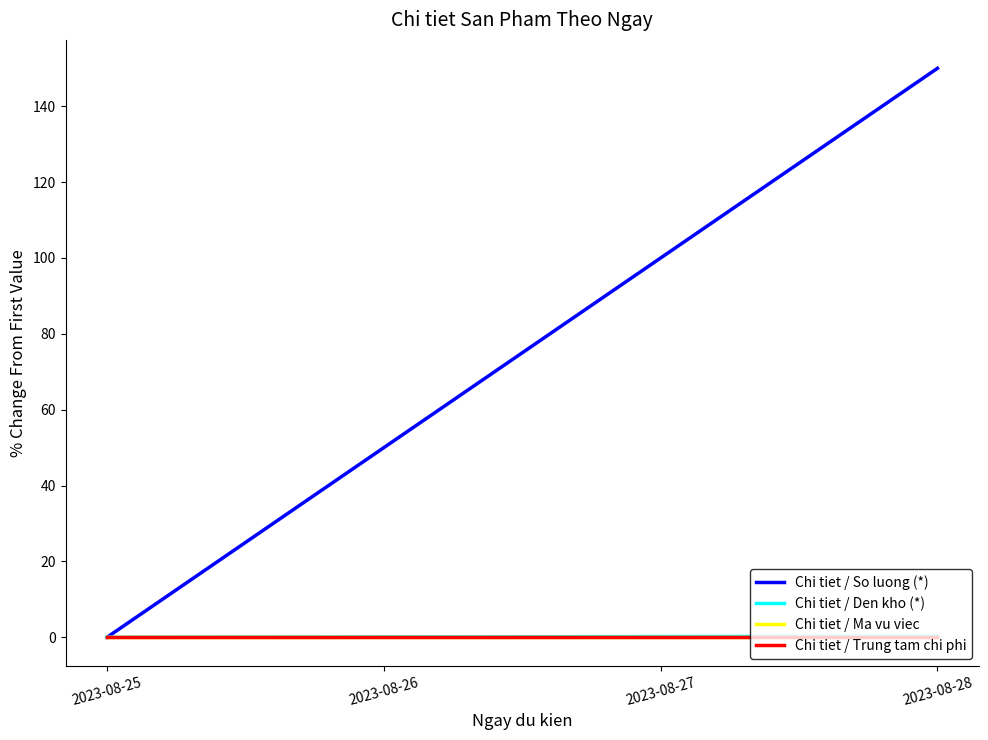

Reading right to left, what are all the values shown in this chart?

Chi tiet / So luong (*): 150.0	100.0	50.0	0.0
Chi tiet / Den kho (*): 0.3	0.2	0.1	0.0
Chi tiet / Ma vu viec: 0.0	0.0	0.0	0.0
Chi tiet / Trung tam chi phi: 0.0	0.0	0.0	0.0